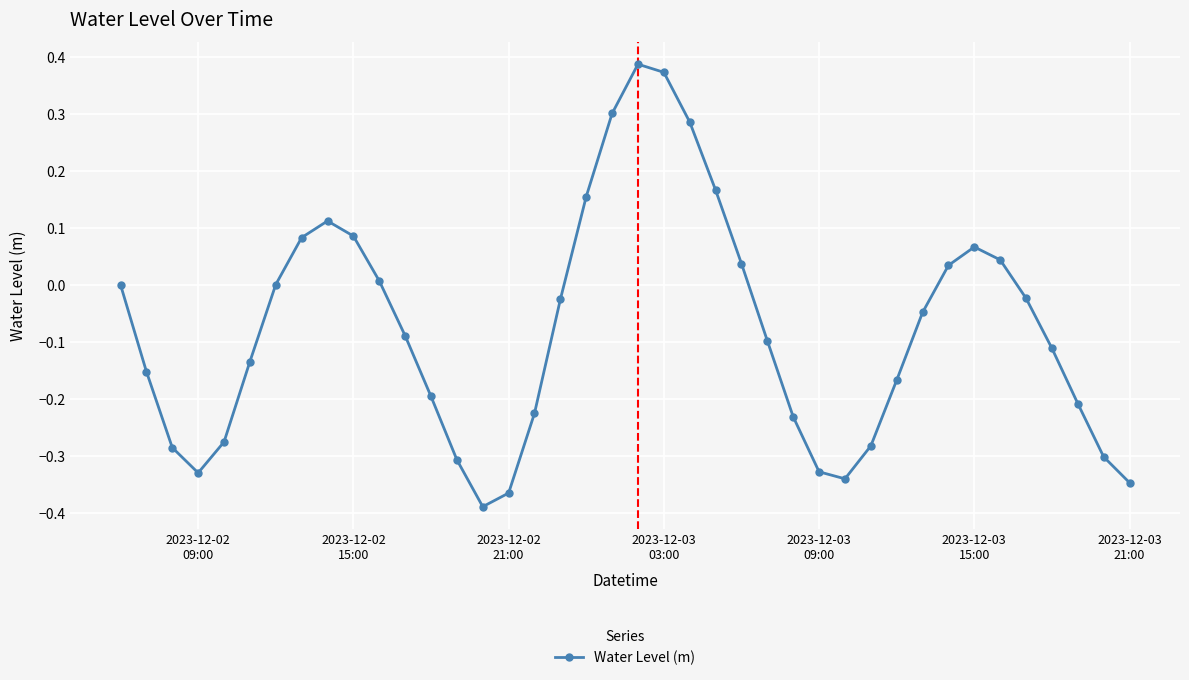

How many points are higher than both their immediate neighbors (excluding endpoints)?

3